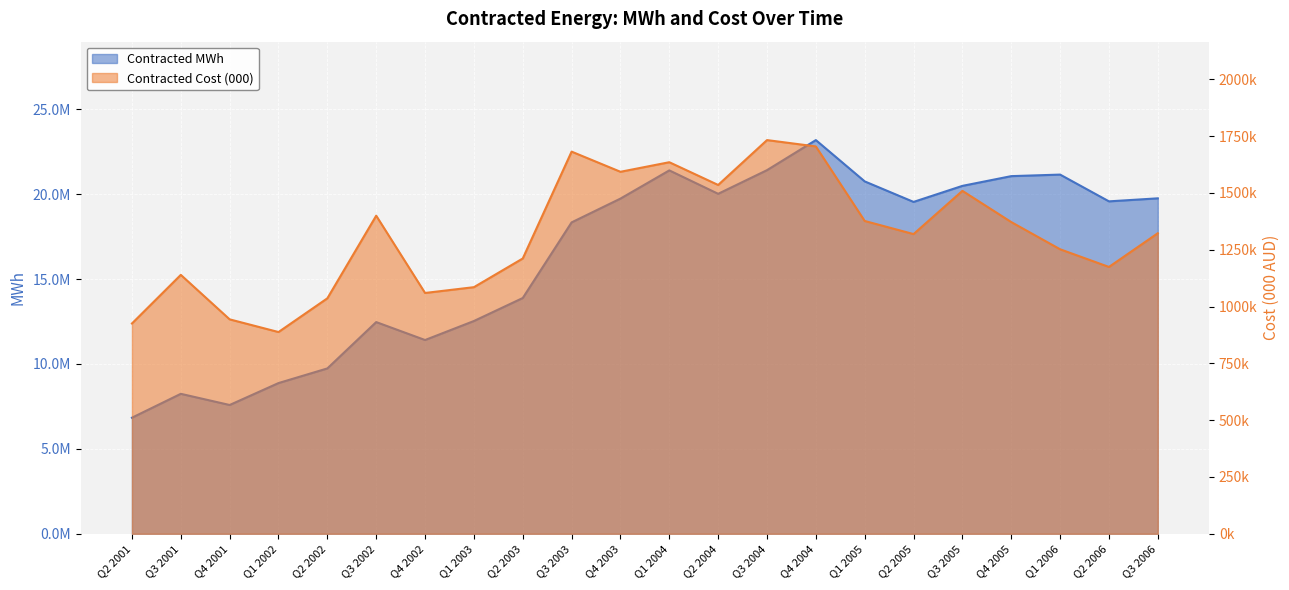

True or false: Contracted Cost (000) and Contracted MWh cross at least once.

False